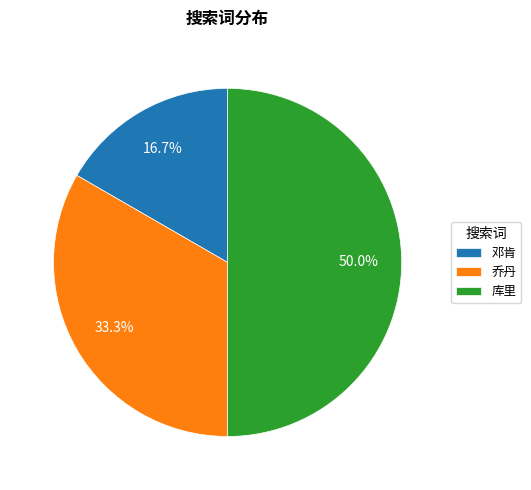

Do 邓肯 and 库里 together represent more than half of the pie?

Yes